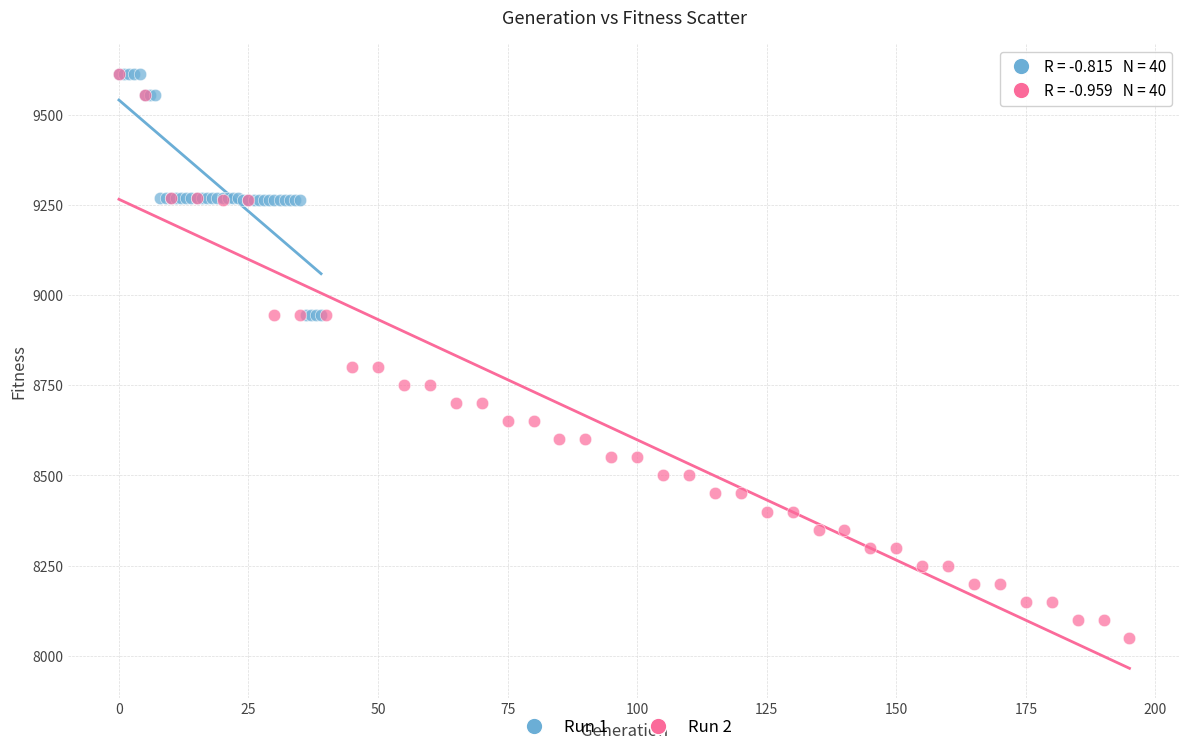

Which series reaches the minimum Y coordinate?

Run 2